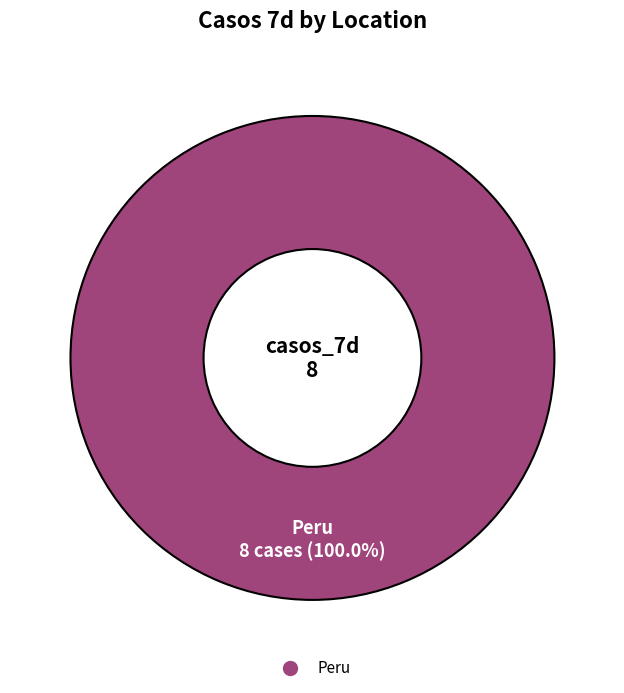

Count the number of slices in the pie.

1